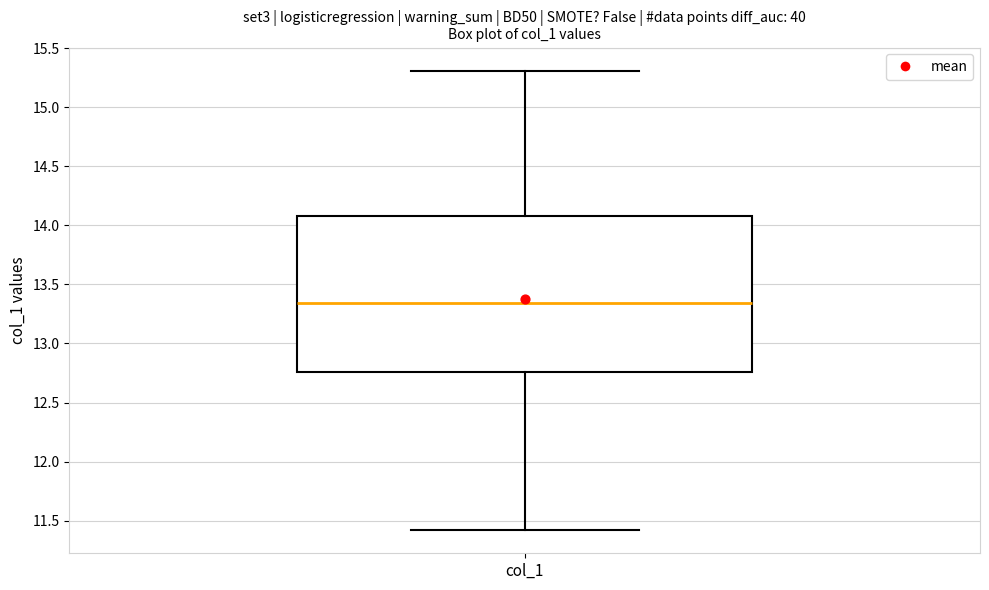

Where is the upper edge of the box for col_1 on the y-axis? The values are not printed on the chart, so give them approximately, as read against the axis.

14.05